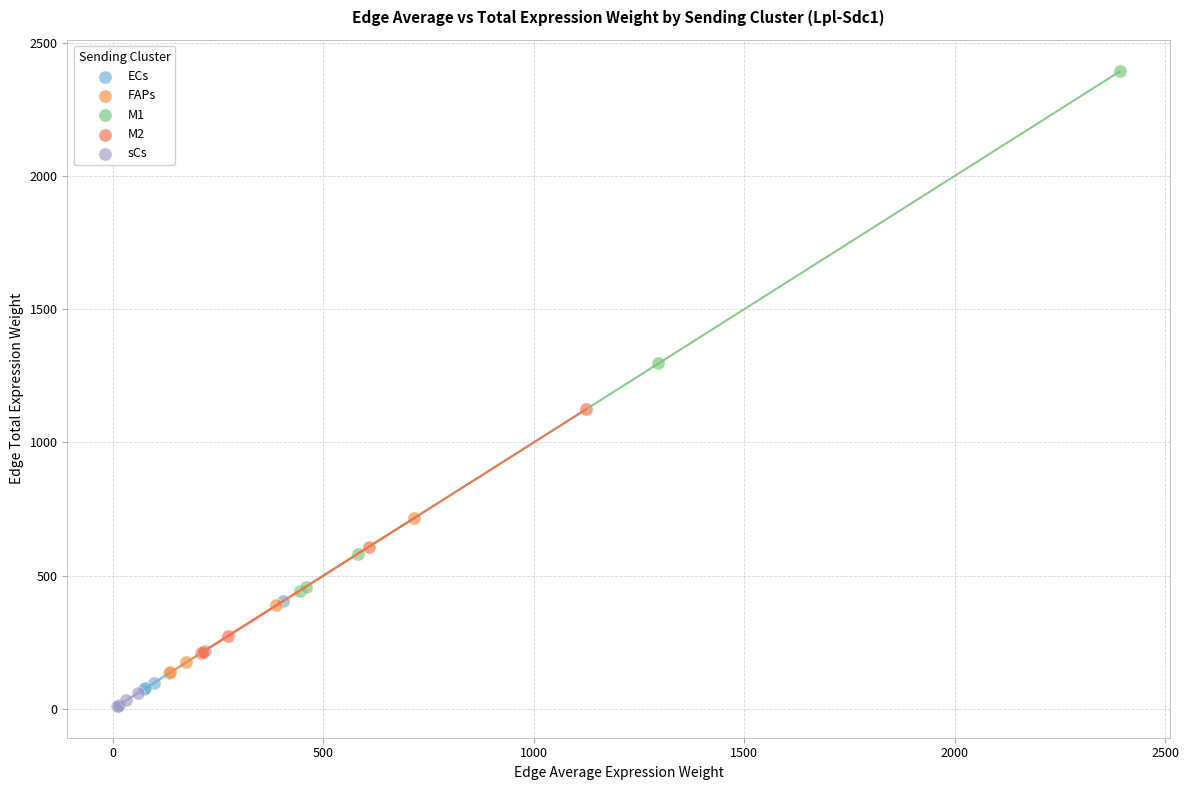

Which series reaches the maximum Y coordinate?

M1